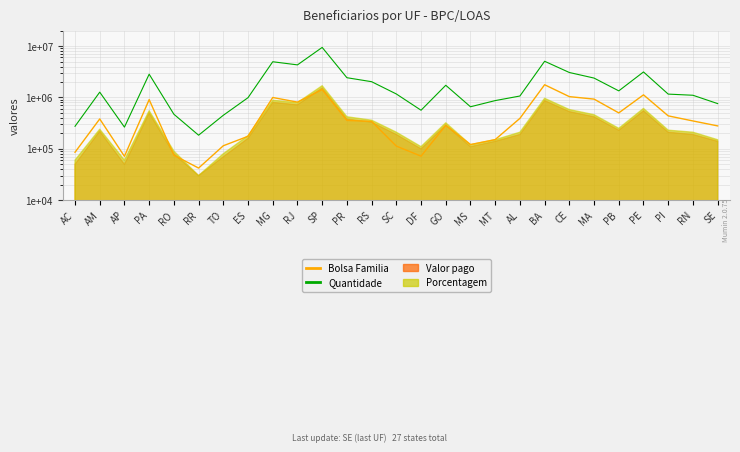

At which label is Bolsa Familia closest to 904006?

PA